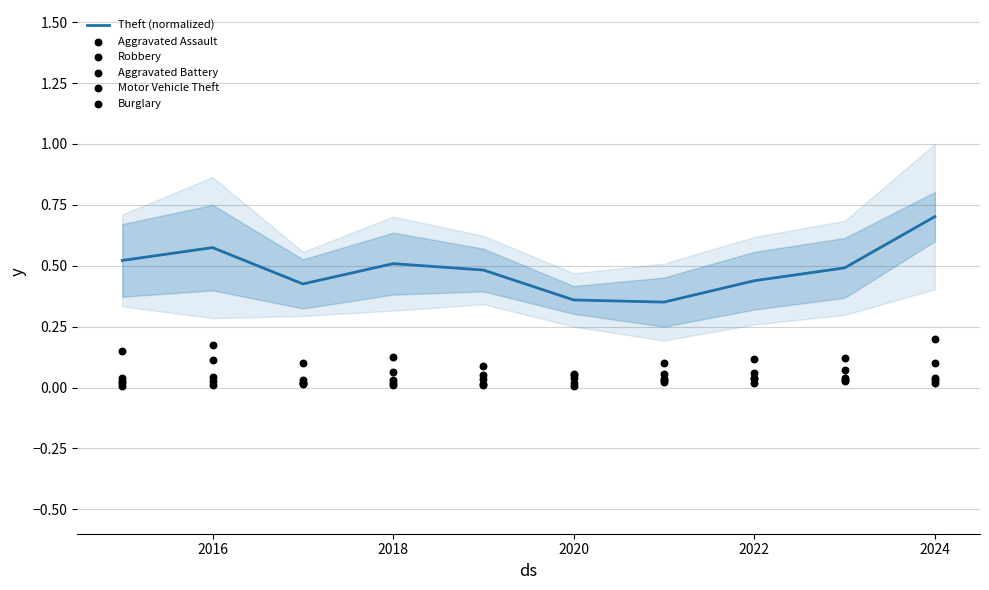

Which series has the largest Y range (max minus min)?

Theft (normalized)